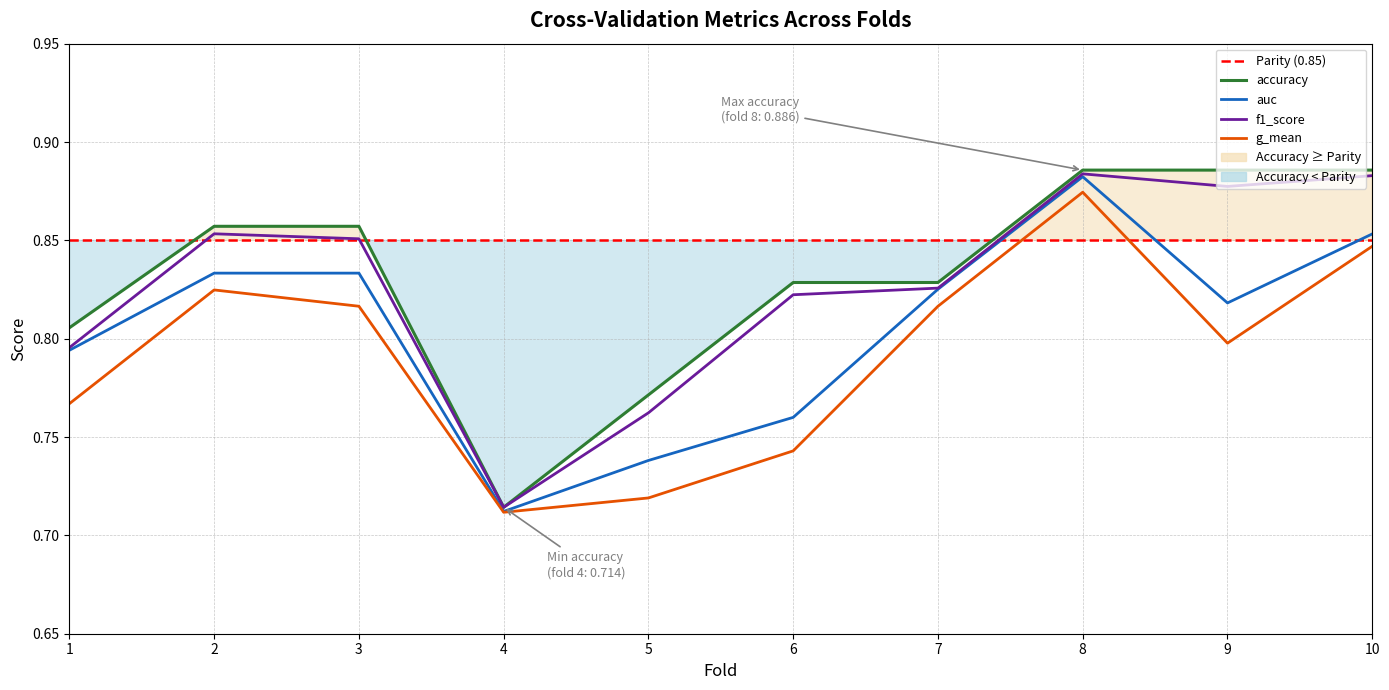

Which series has the widest spread of values?

accuracy